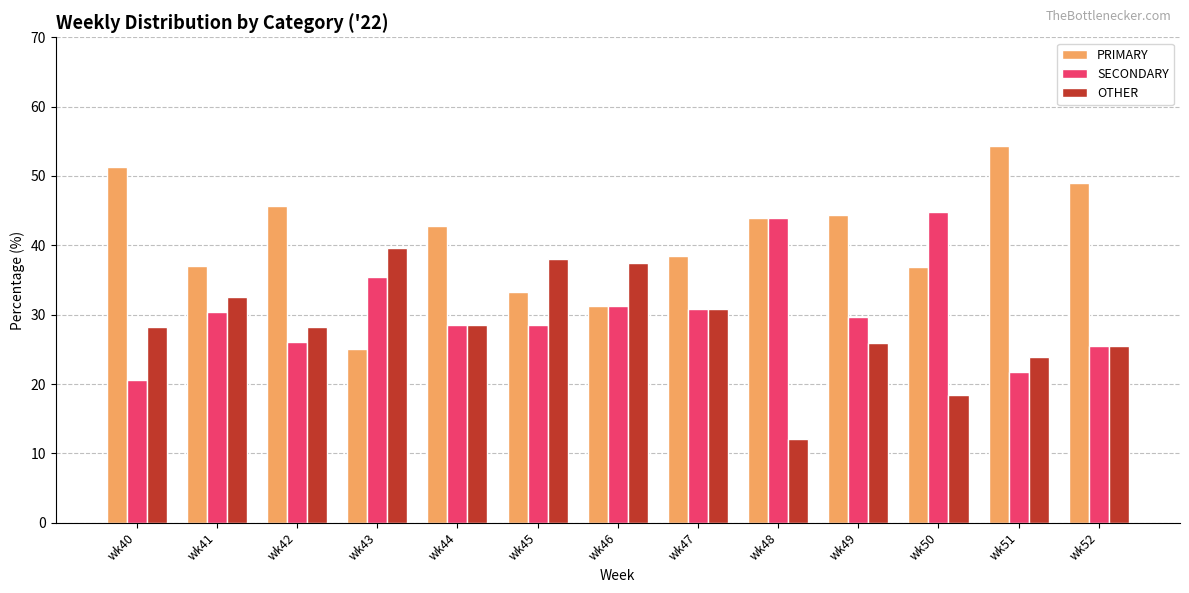

What is the sum of the OTHER values at wk44 and wk43?

68.2